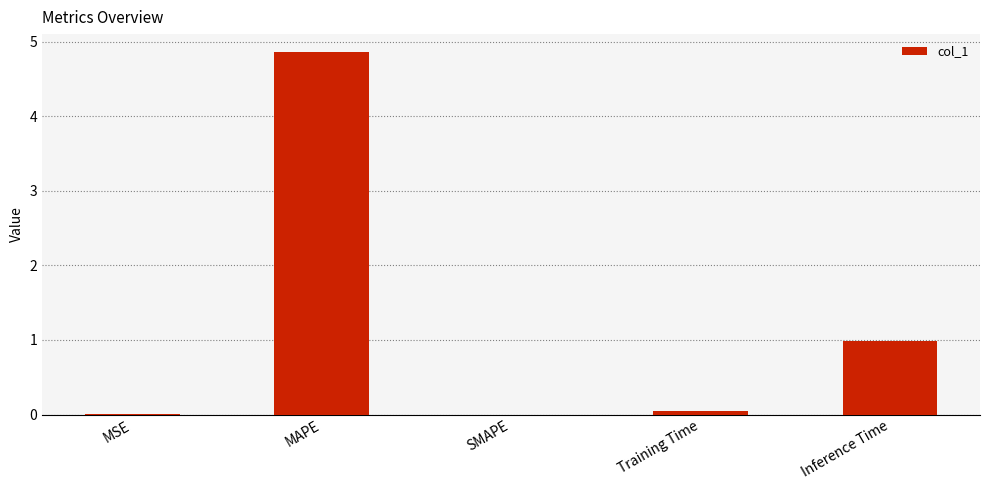

Which category has the highest value across all series?

MAPE